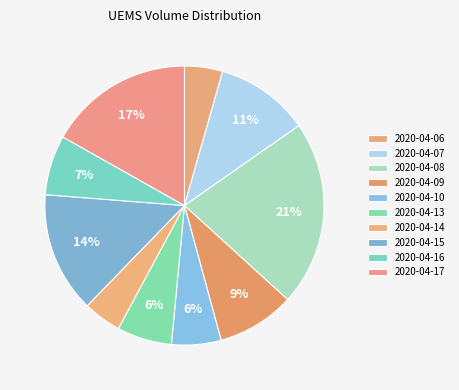

What is the largest slice in the pie chart?

2020-04-08